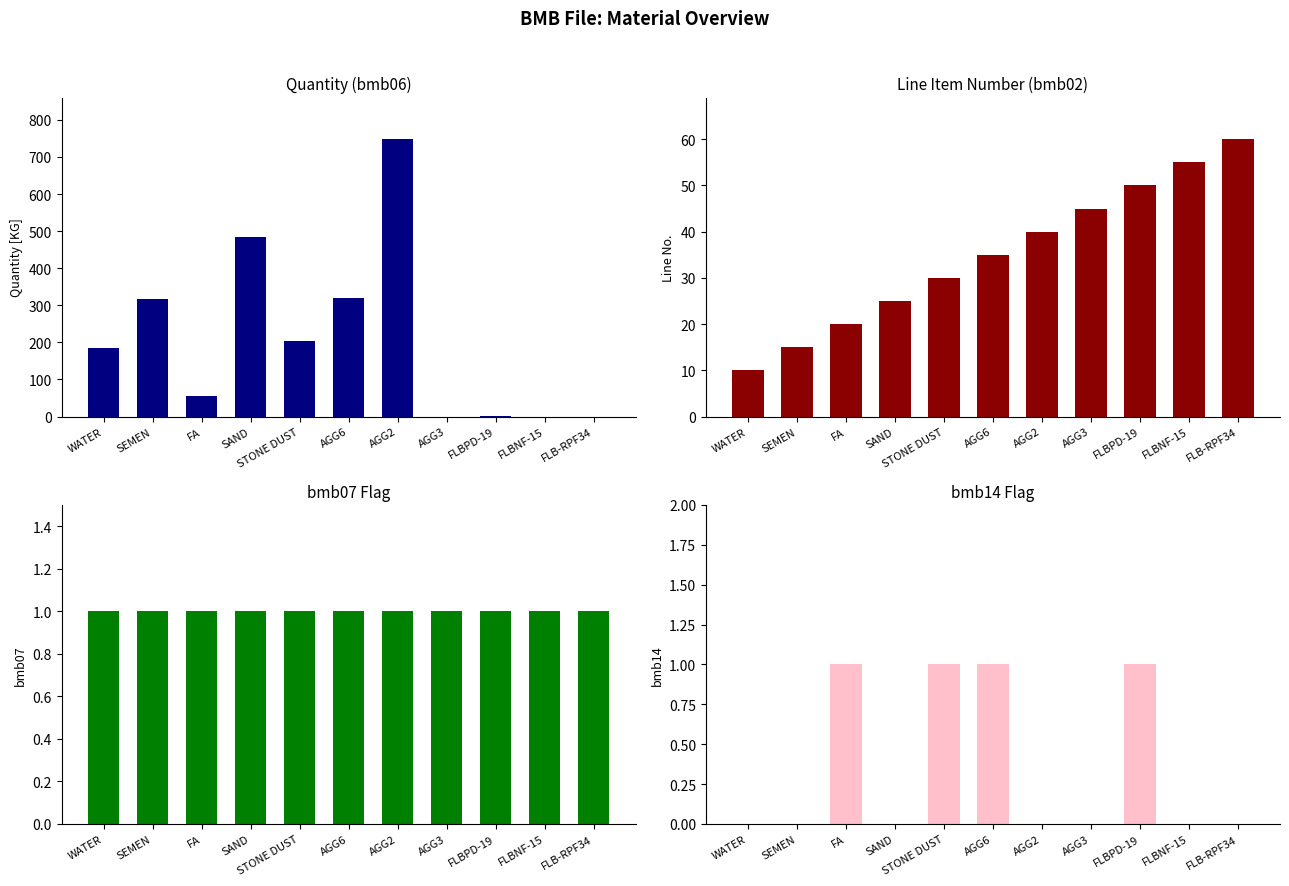

Is the value of bmb06 at FA greater than the value of bmb07 at FLBNF-15?

Yes